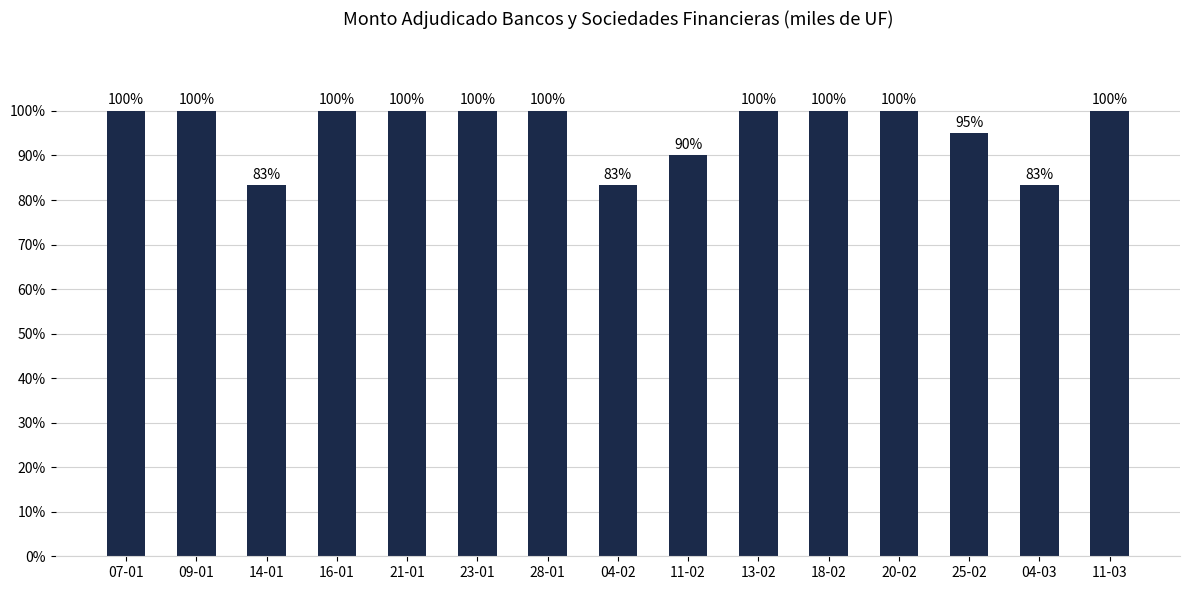

What is the value of the 15th bar from the left?

100.0